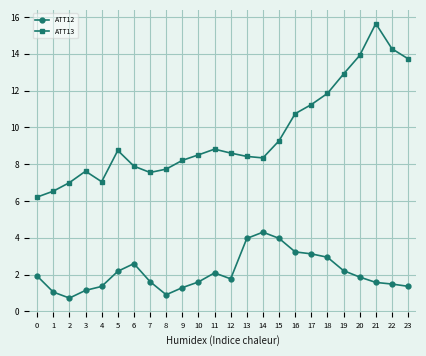

Count the number of categories in the chart.

24